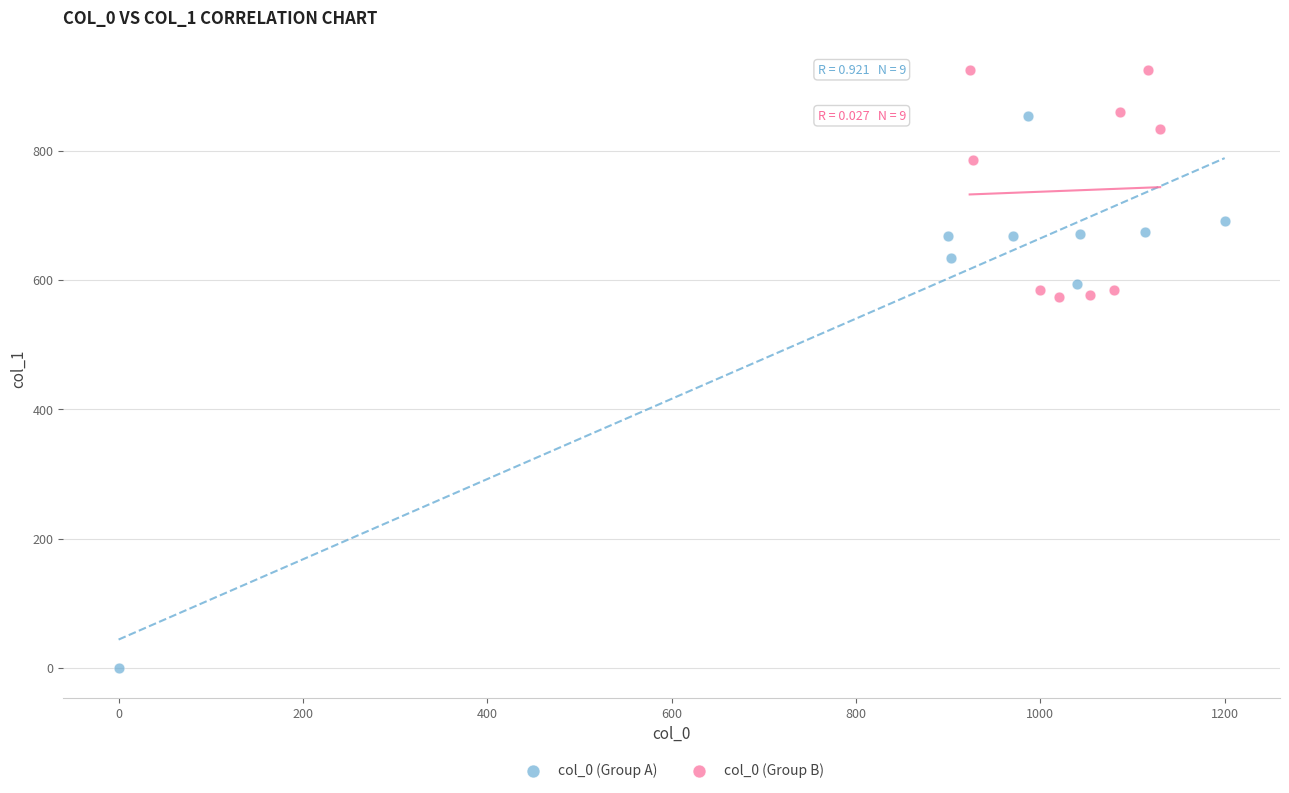

Which series contains the lowest Y value?

col_0 (Group A)